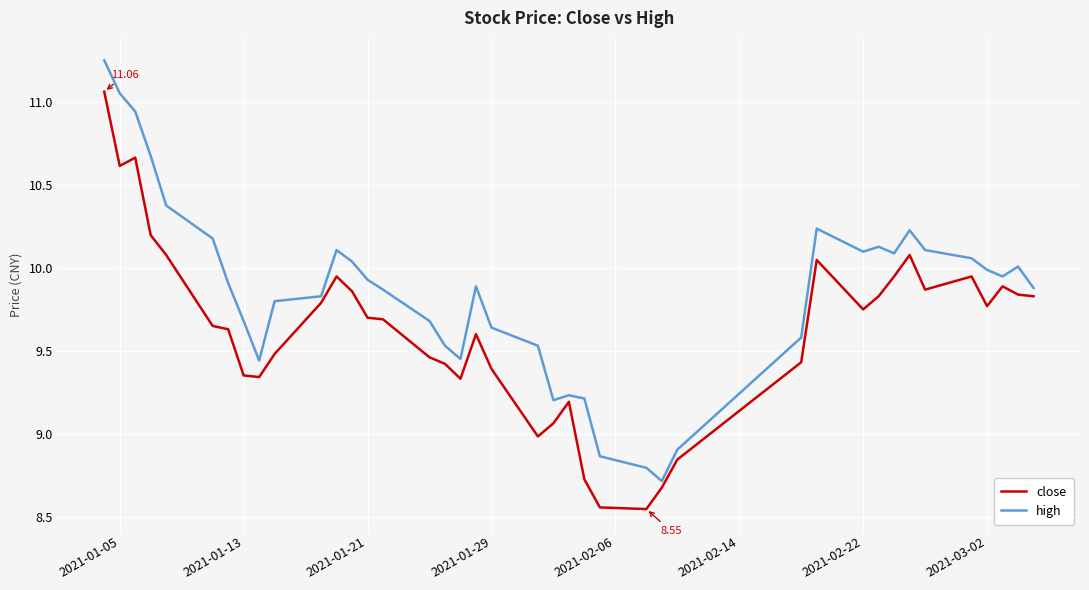

How many series are shown in this chart?

2